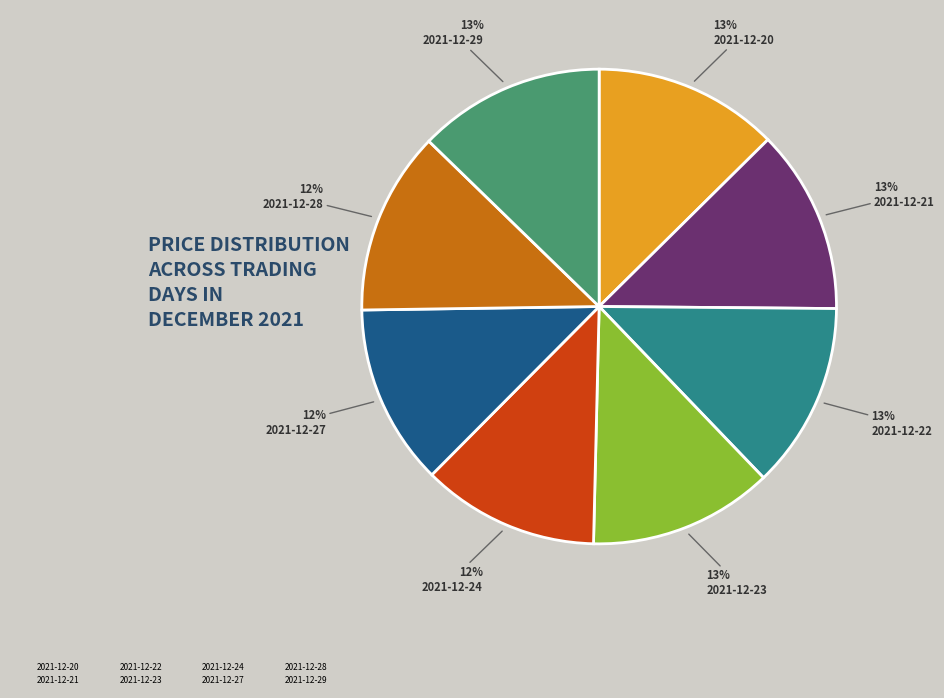

The 2021-12-27 slice represents 12% of the pie. True or false?

True